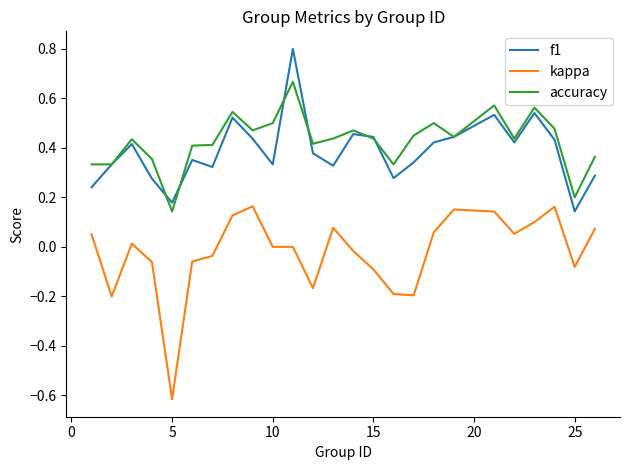

Which series has the largest range (max minus min)?

kappa